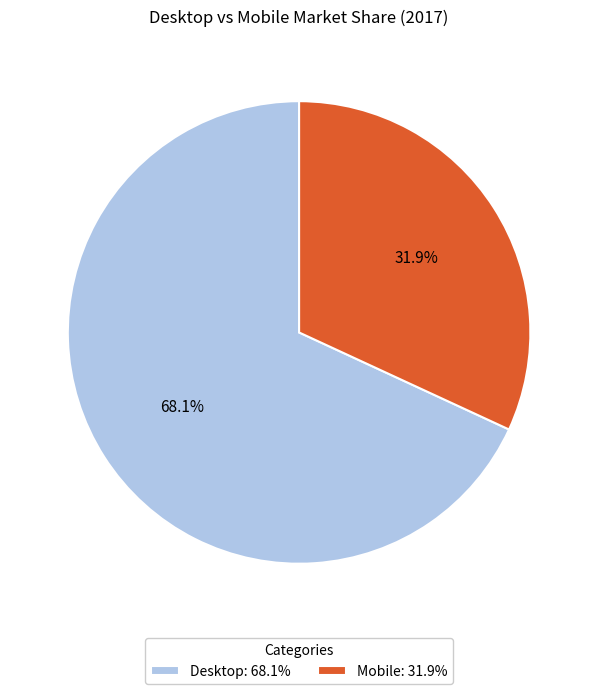

How many segments does this pie chart have?

2